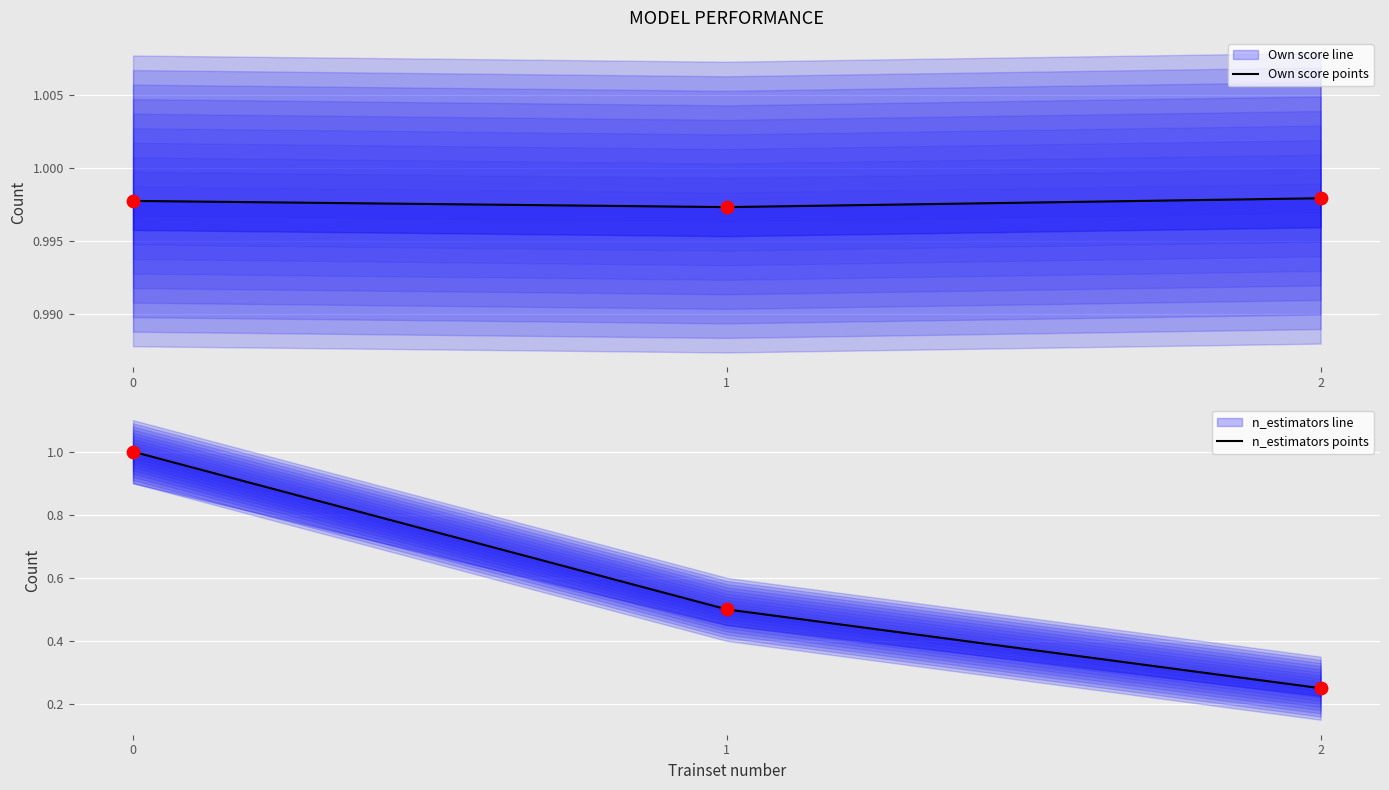

Which series reaches the maximum Y coordinate?

n_estimators line